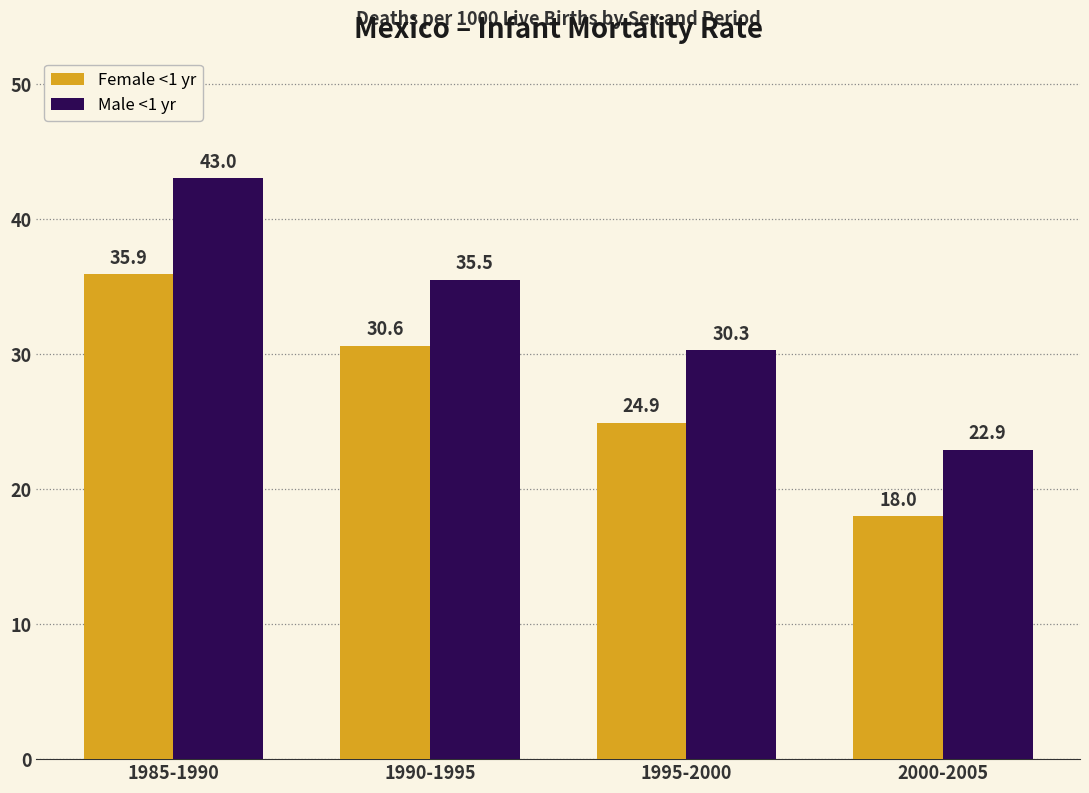

Which series has the widest spread of values?

Male <1 yr